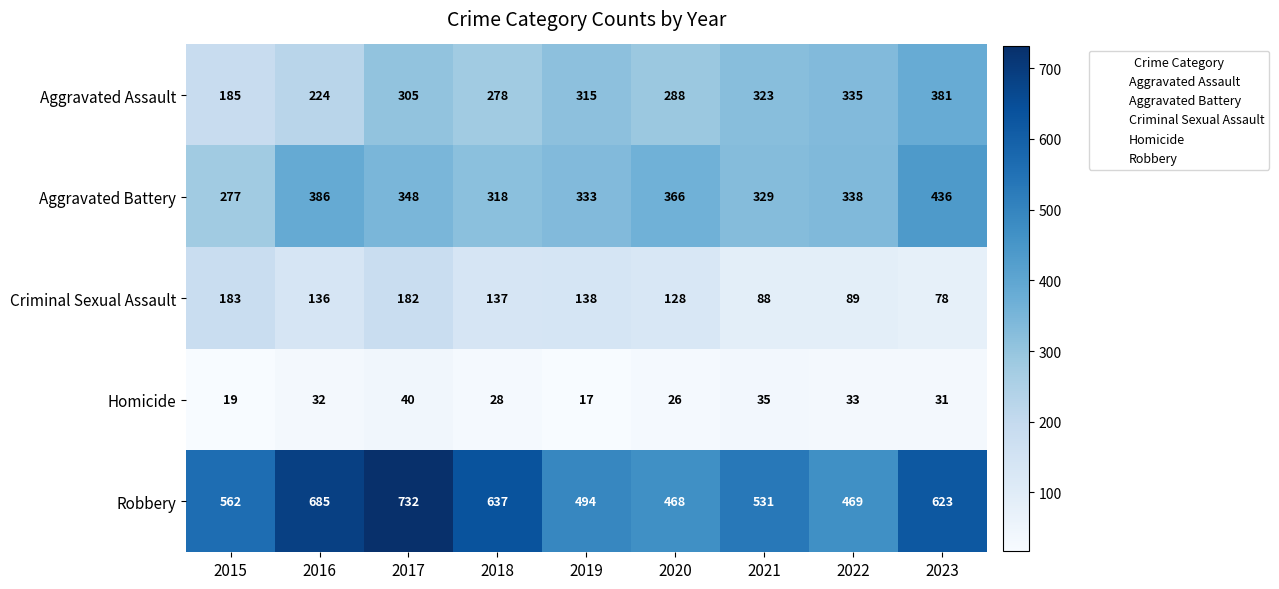

True or false: Criminal Sexual Assault has a value of 55 at 2016.

False